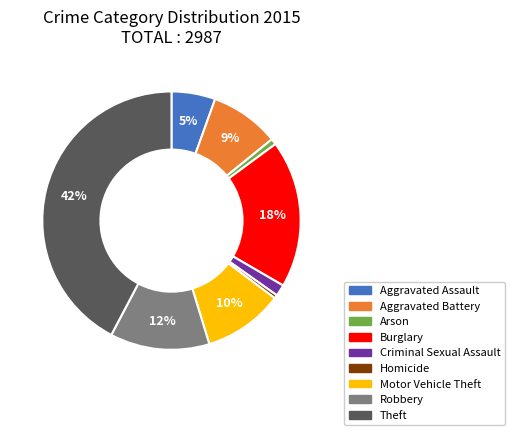

To the nearest percent, what is the combined percentage of Theft and Criminal Sexual Assault?

44%